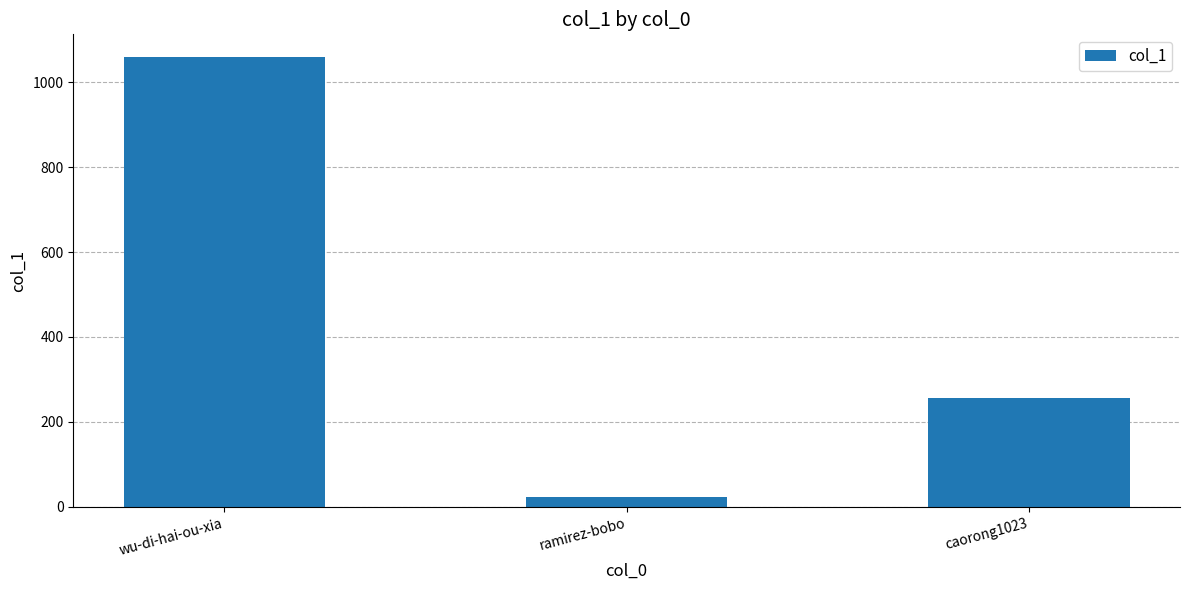

List the labels in order of value, largest first.

wu-di-hai-ou-xia, caorong1023, ramirez-bobo